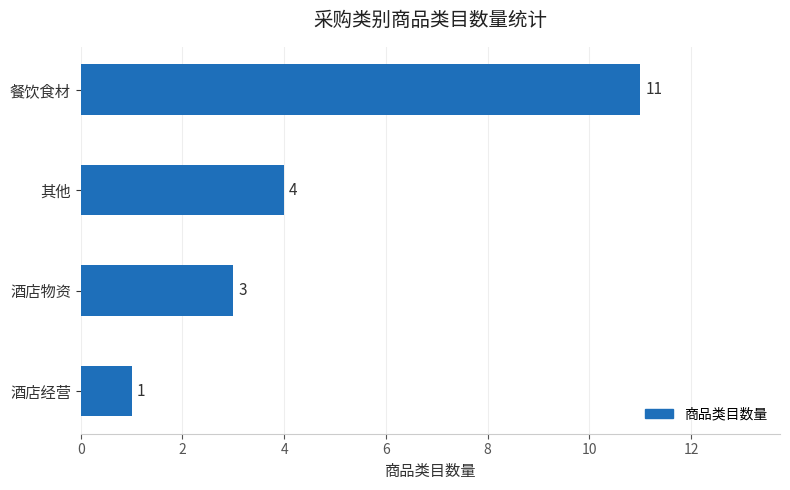

How many data points does each series have?

4